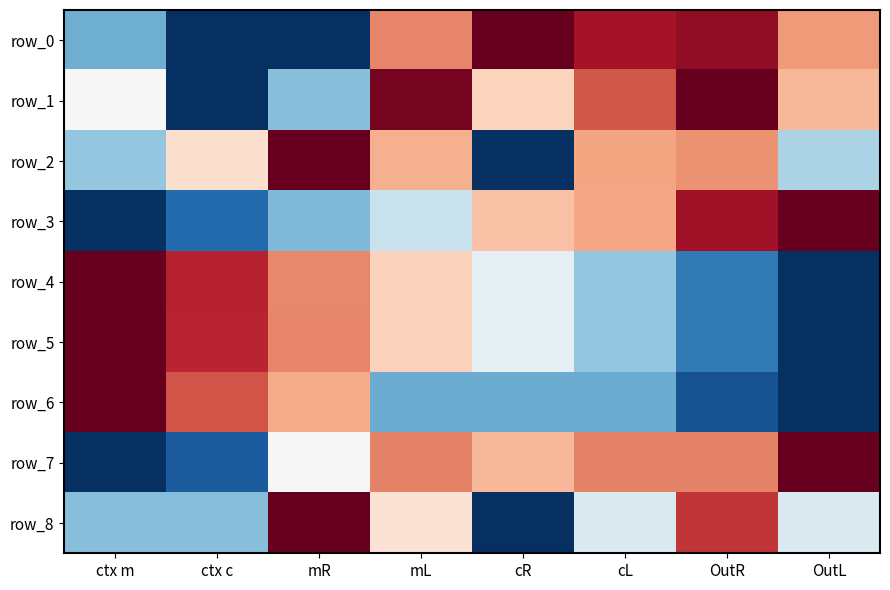

What is the spread (max minus min) of values at mR?

2.0